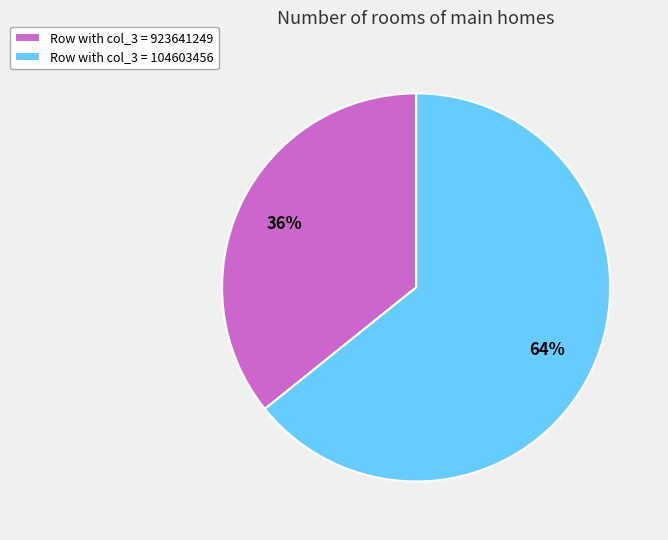

Combined, do Row with col_3 = 923641249 and Row with col_3 = 104603456 account for over 50%?

Yes